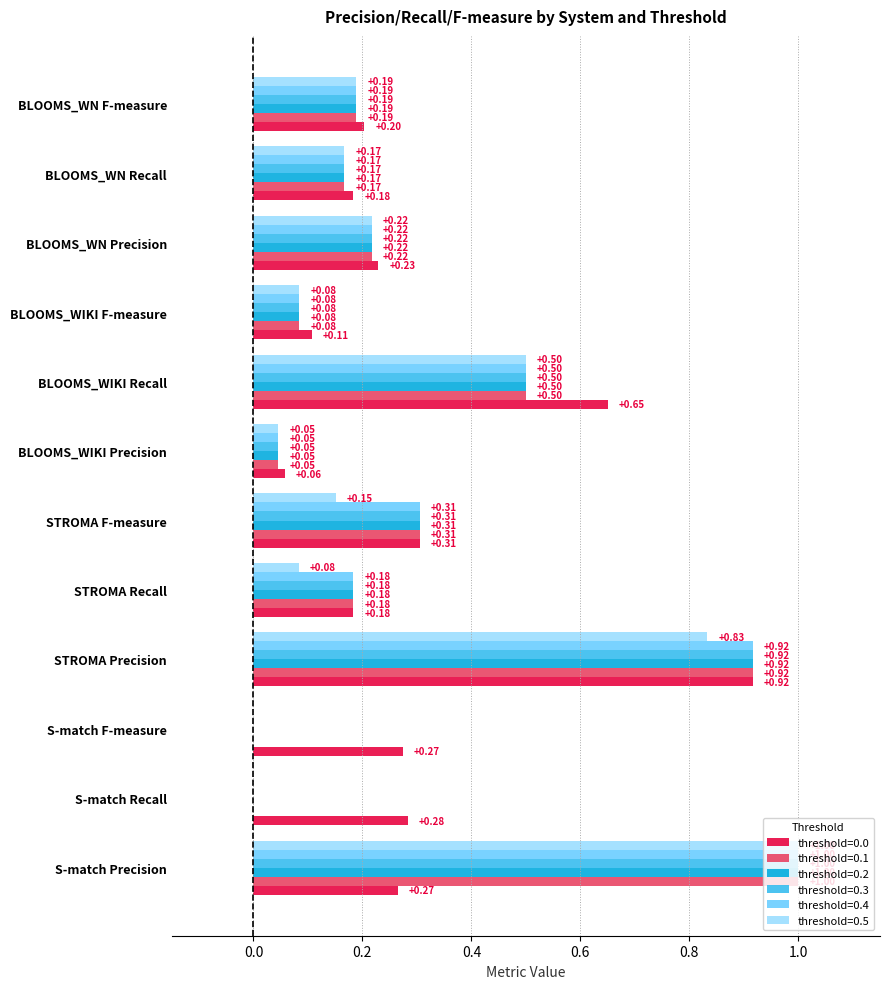

Is the value of threshold=0.0 at BLOOMS_WN Precision greater than the value of threshold=0.2 at BLOOMS_WIKI Precision?

Yes